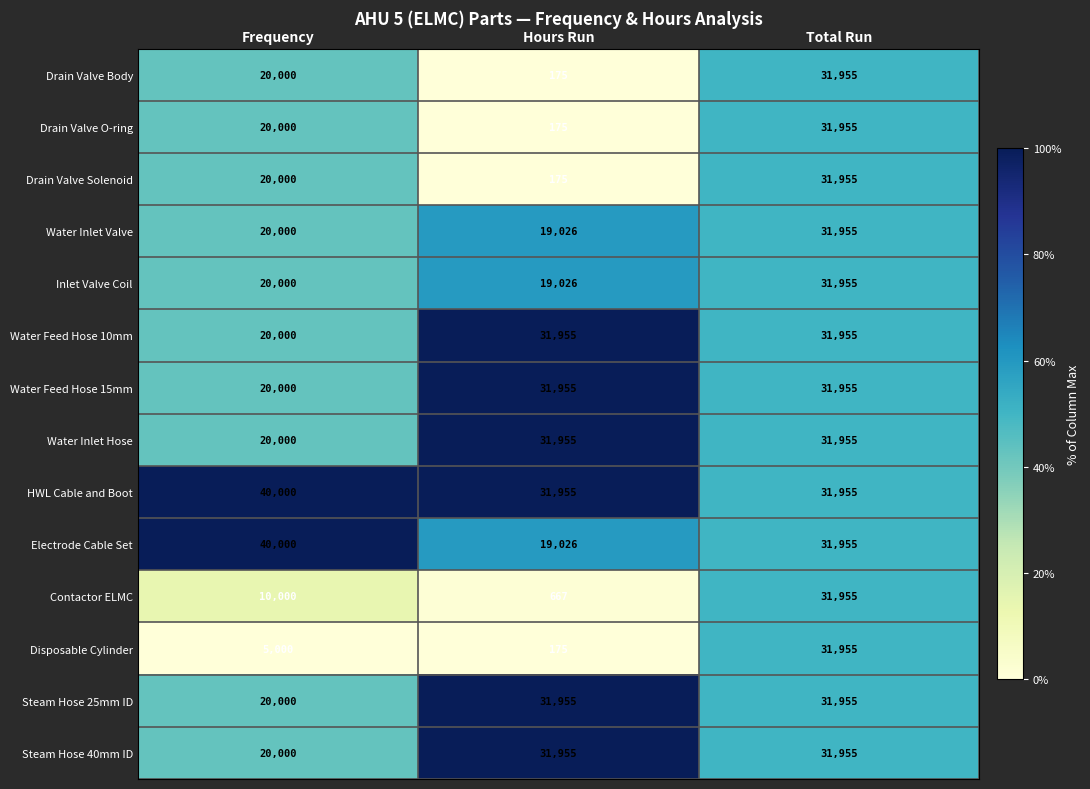

What is the sum of the Water Feed Hose 15mm values at Total Run and Hours Run?

63910